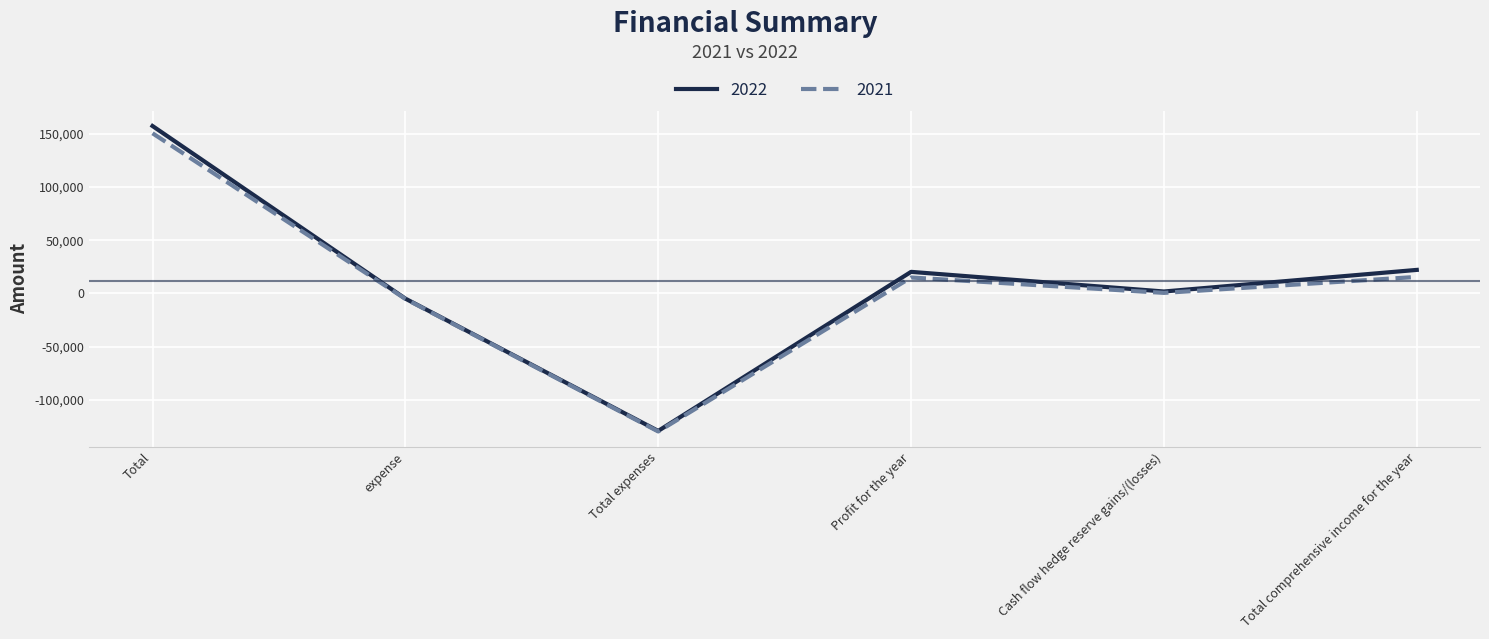

Which series has the largest range (max minus min)?

2022